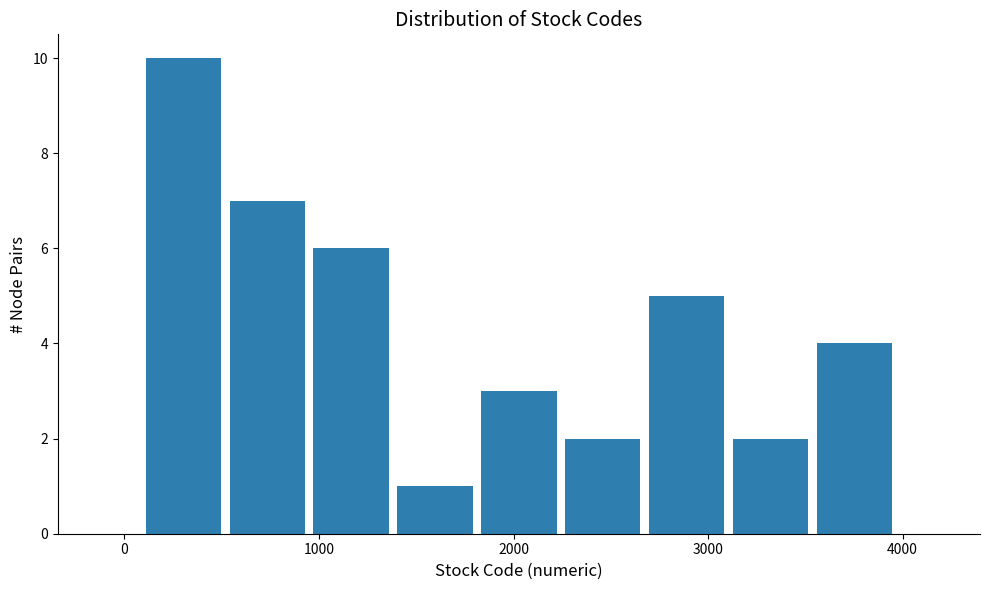

Reading left to right, list every bar in this chart as the range it spans on the x-axis followed by its height. Neither the bar edges nor the heights are printed on the chart, so give them approximately, as read against the axes.

100 to 500: 10
500 to 1000: 7
1000 to 1400: 6
1400 to 1800: 1
1800 to 2200: 3
2200 to 2700: 2
2700 to 3100: 5
3100 to 3500: 2
3500 to 4000: 4